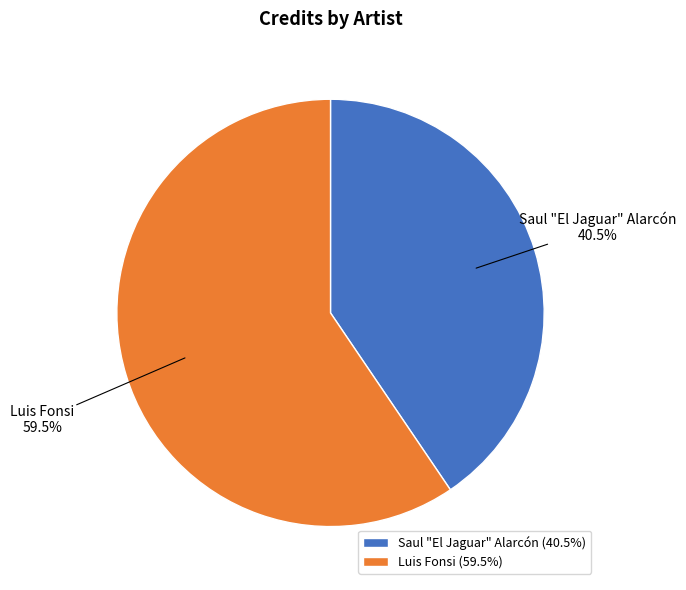

Is Luis Fonsi the majority of the pie?

Yes